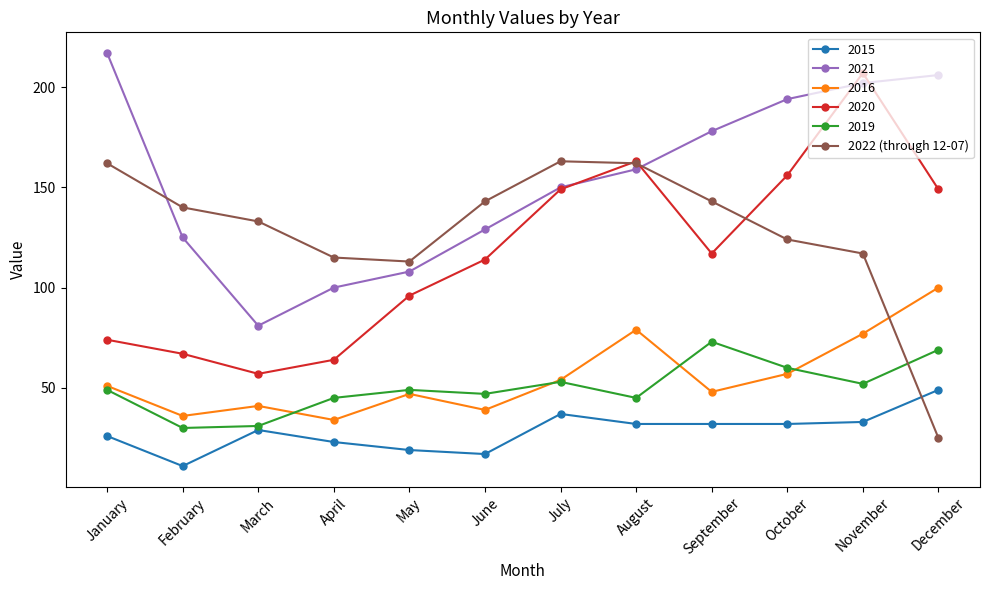

Rank the series by their maximum value, from lowest to highest.

2015, 2019, 2016, 2022 (through 12-07), 2020, 2021